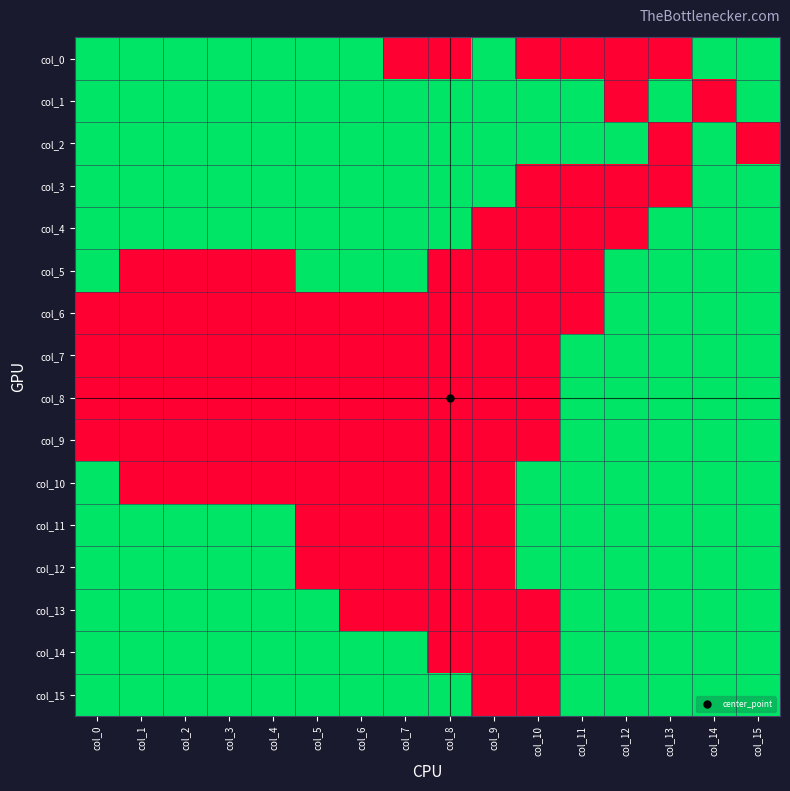

Reading left to right, list all the values displayed in this chart.

col_0: col_0=1	col_1=1	col_2=1	col_3=1	col_4=1	col_5=1	col_6=1	col_7=0	col_8=0	col_9=1	col_10=0	col_11=0	col_12=0	col_13=0	col_14=1	col_15=1
col_1: col_0=1	col_1=1	col_2=1	col_3=1	col_4=1	col_5=1	col_6=1	col_7=1	col_8=1	col_9=1	col_10=1	col_11=1	col_12=0	col_13=1	col_14=0	col_15=1
col_2: col_0=1	col_1=1	col_2=1	col_3=1	col_4=1	col_5=1	col_6=1	col_7=1	col_8=1	col_9=1	col_10=1	col_11=1	col_12=1	col_13=0	col_14=1	col_15=0
col_3: col_0=1	col_1=1	col_2=1	col_3=1	col_4=1	col_5=1	col_6=1	col_7=1	col_8=1	col_9=1	col_10=0	col_11=0	col_12=0	col_13=0	col_14=1	col_15=1
col_4: col_0=1	col_1=1	col_2=1	col_3=1	col_4=1	col_5=1	col_6=1	col_7=1	col_8=1	col_9=0	col_10=0	col_11=0	col_12=0	col_13=1	col_14=1	col_15=1
col_5: col_0=1	col_1=0	col_2=0	col_3=0	col_4=0	col_5=1	col_6=1	col_7=1	col_8=0	col_9=0	col_10=0	col_11=0	col_12=1	col_13=1	col_14=1	col_15=1
col_6: col_0=0	col_1=0	col_2=0	col_3=0	col_4=0	col_5=0	col_6=0	col_7=0	col_8=0	col_9=0	col_10=0	col_11=0	col_12=1	col_13=1	col_14=1	col_15=1
col_7: col_0=0	col_1=0	col_2=0	col_3=0	col_4=0	col_5=0	col_6=0	col_7=0	col_8=0	col_9=0	col_10=0	col_11=1	col_12=1	col_13=1	col_14=1	col_15=1
col_8: col_0=0	col_1=0	col_2=0	col_3=0	col_4=0	col_5=0	col_6=0	col_7=0	col_8=0	col_9=0	col_10=0	col_11=1	col_12=1	col_13=1	col_14=1	col_15=1
col_9: col_0=0	col_1=0	col_2=0	col_3=0	col_4=0	col_5=0	col_6=0	col_7=0	col_8=0	col_9=0	col_10=0	col_11=1	col_12=1	col_13=1	col_14=1	col_15=1
col_10: col_0=1	col_1=0	col_2=0	col_3=0	col_4=0	col_5=0	col_6=0	col_7=0	col_8=0	col_9=0	col_10=1	col_11=1	col_12=1	col_13=1	col_14=1	col_15=1
col_11: col_0=1	col_1=1	col_2=1	col_3=1	col_4=1	col_5=0	col_6=0	col_7=0	col_8=0	col_9=0	col_10=1	col_11=1	col_12=1	col_13=1	col_14=1	col_15=1
col_12: col_0=1	col_1=1	col_2=1	col_3=1	col_4=1	col_5=0	col_6=0	col_7=0	col_8=0	col_9=0	col_10=1	col_11=1	col_12=1	col_13=1	col_14=1	col_15=1
col_13: col_0=1	col_1=1	col_2=1	col_3=1	col_4=1	col_5=1	col_6=0	col_7=0	col_8=0	col_9=0	col_10=0	col_11=1	col_12=1	col_13=1	col_14=1	col_15=1
col_14: col_0=1	col_1=1	col_2=1	col_3=1	col_4=1	col_5=1	col_6=1	col_7=1	col_8=0	col_9=0	col_10=0	col_11=1	col_12=1	col_13=1	col_14=1	col_15=1
col_15: col_0=1	col_1=1	col_2=1	col_3=1	col_4=1	col_5=1	col_6=1	col_7=1	col_8=1	col_9=0	col_10=0	col_11=1	col_12=1	col_13=1	col_14=1	col_15=1